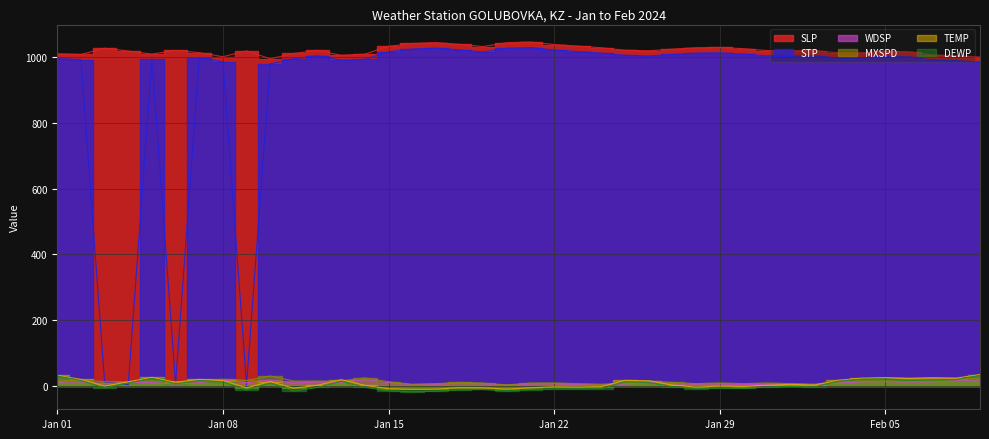

List the series in order of their peak value, lowest first.

WDSP, MXSPD, DEWP, TEMP, STP, SLP